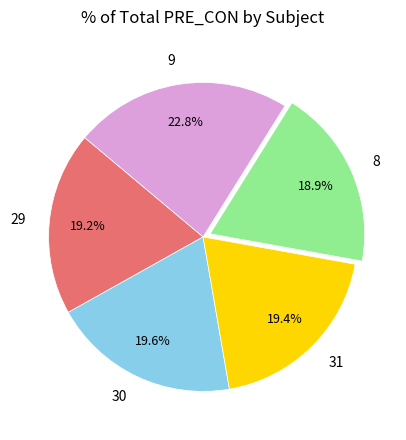

To the nearest percent, what is the difference between the largest and smallest slice percentages?

4%